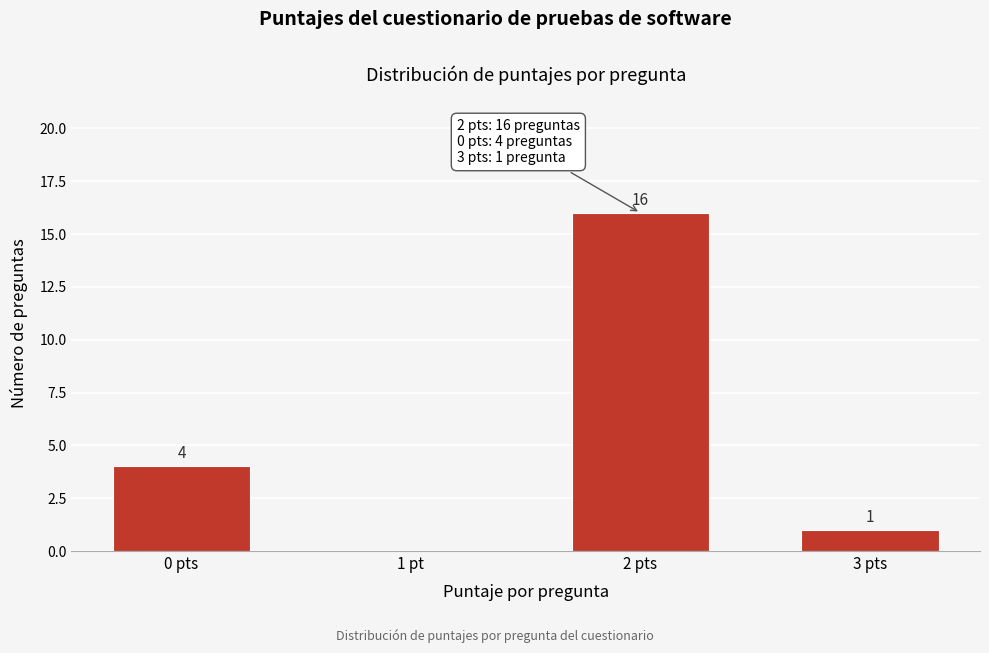

Reading right to left, extract all data points from this chart.

3 pts=1	2 pts=16	1 pt=0	0 pts=4